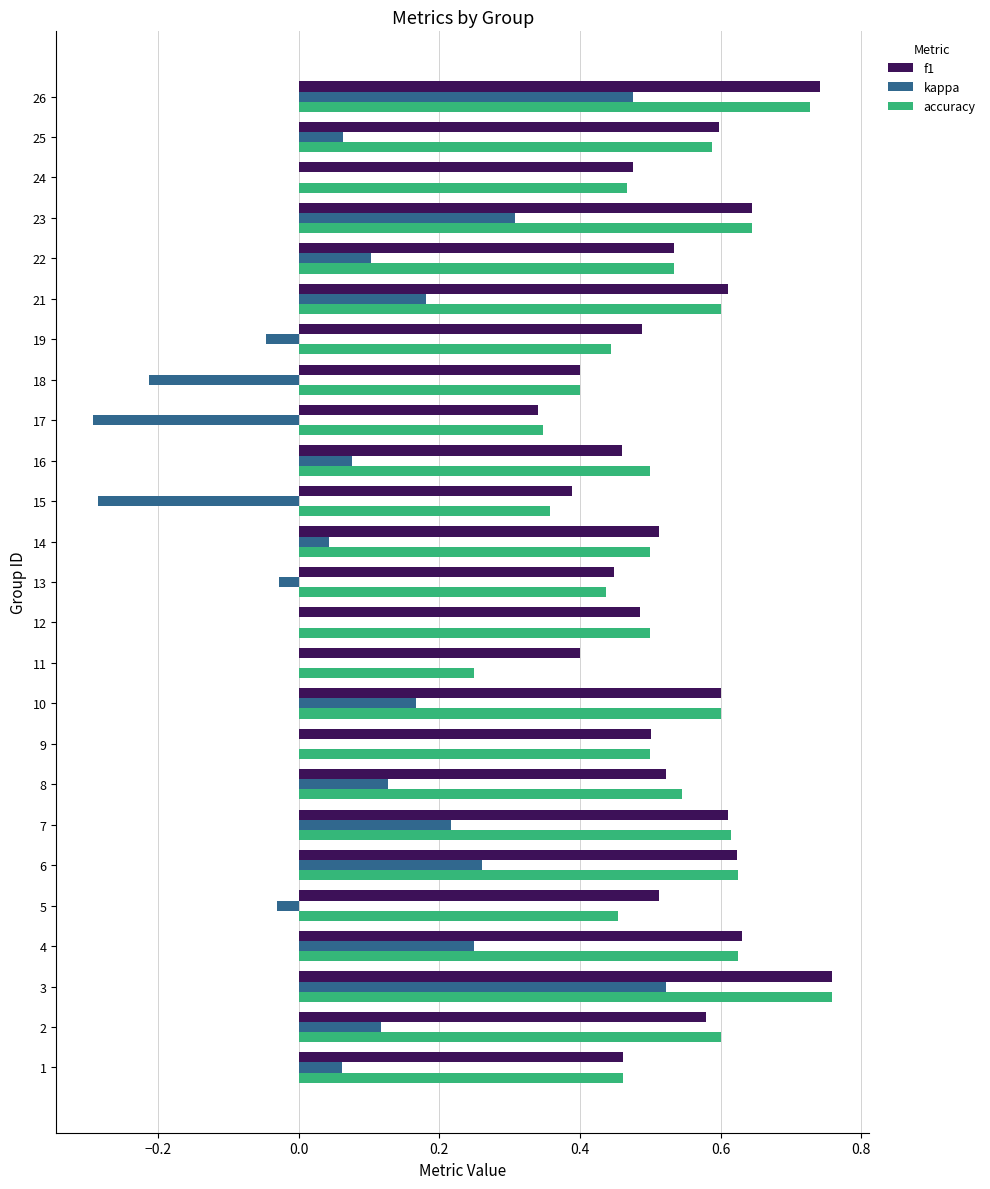

Is it true that accuracy equals 0.6 at 17?

False